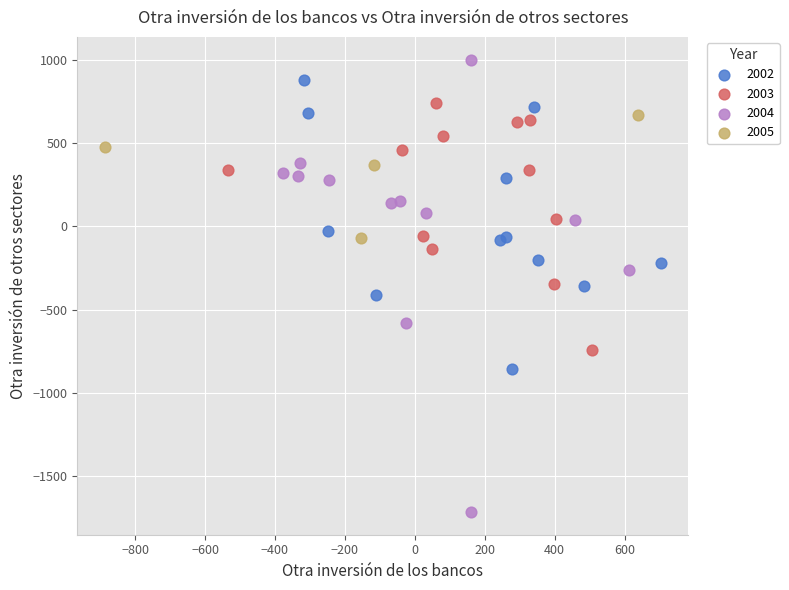

Which series has the largest Y range (max minus min)?

2004